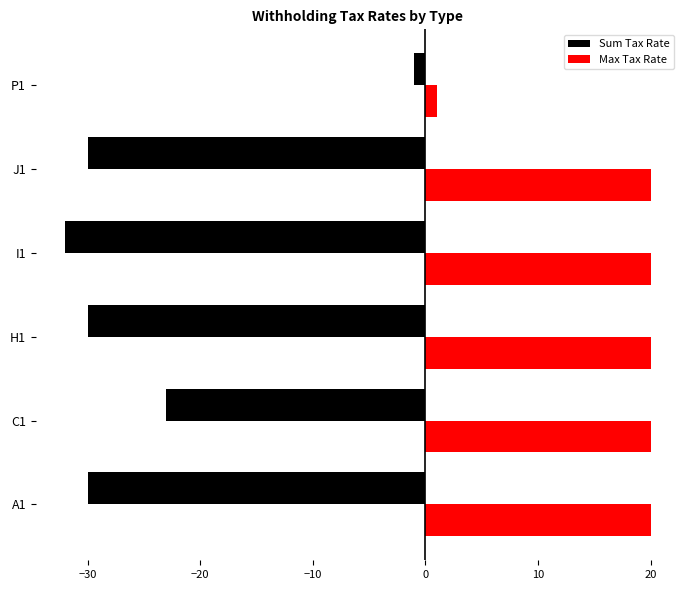

How many data points does each series have?

6